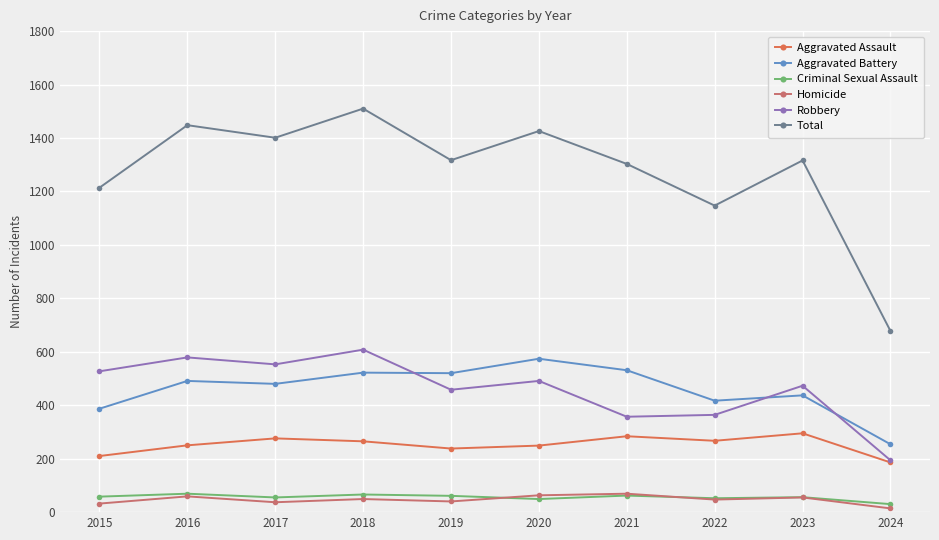

Between 2015 and 2018, which series saw the biggest shift?

Total